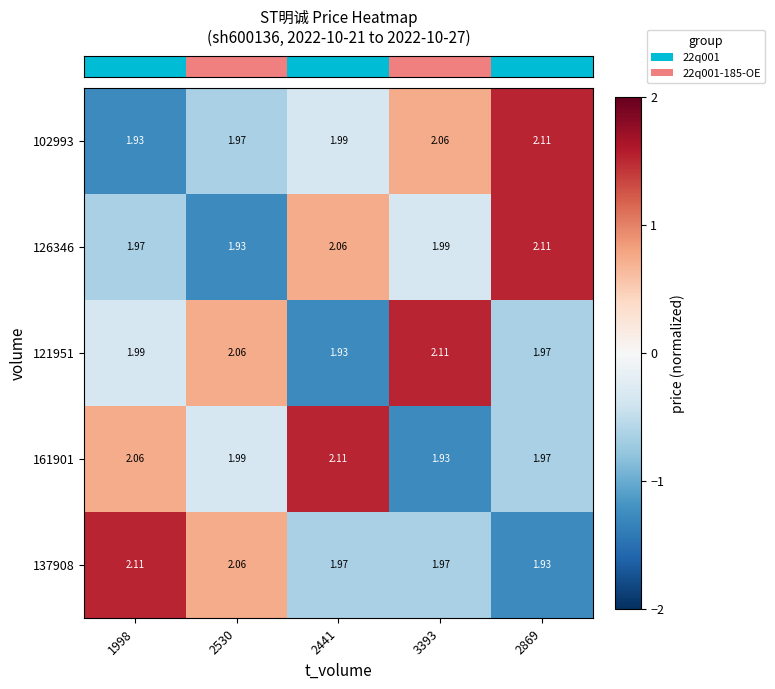

Is the value of 137908 at 3393 greater than the value of 161901 at 1998?

No